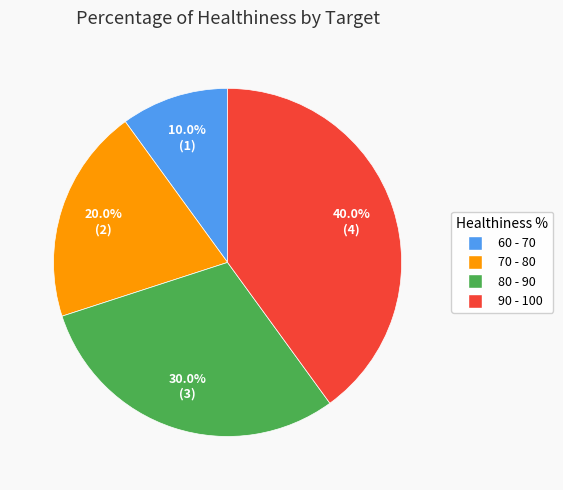

Does 90 - 100 represent more than half of the total?

No